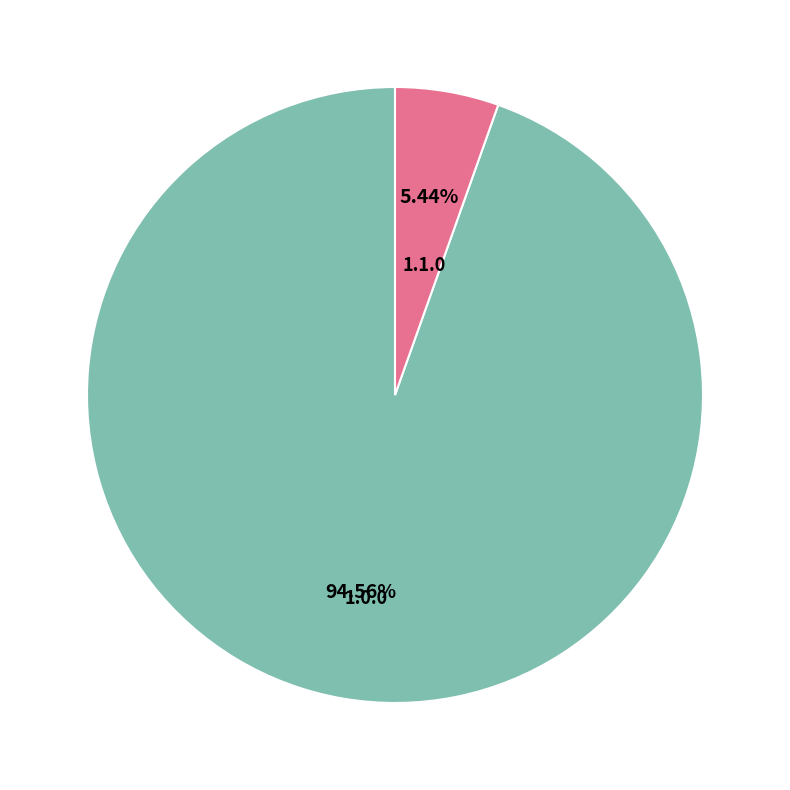

What is the majority slice?

1.0.0